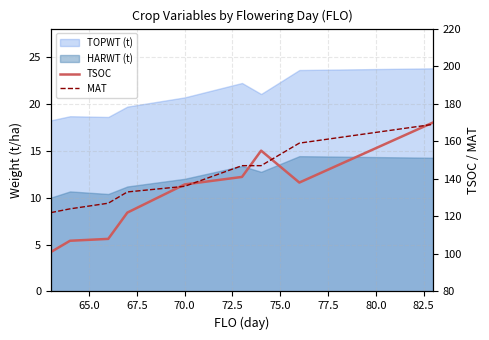

What is the value of the TSOC point at the 6th from the left?

141